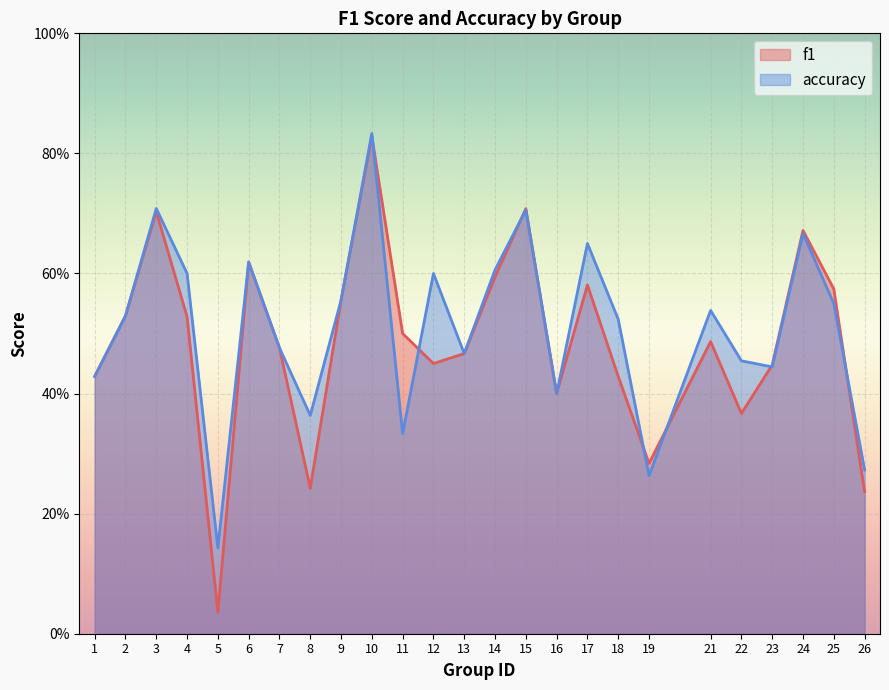

Which series has the largest range (max minus min)?

f1